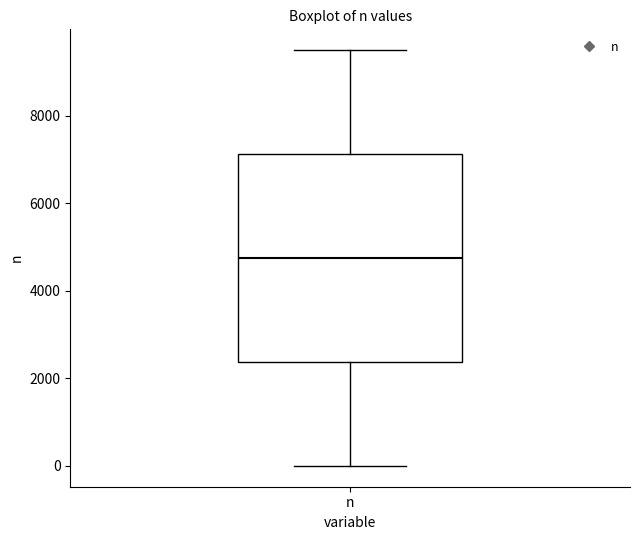

Transcribe this box plot: give where the median line is, the range the box spans, and where the two whiskers end, as read against the y-axis. The values are not printed on the chart, so give them approximately, as read against the axis.

median 4800, box 2400 to 7200, whiskers 0 to 9600